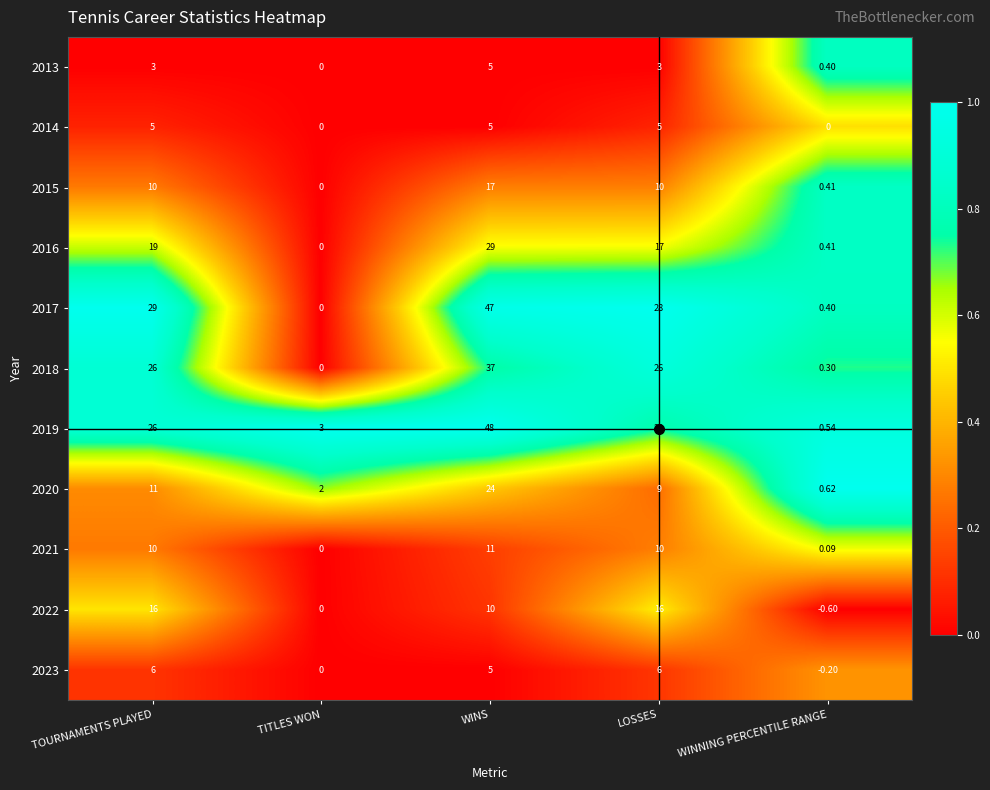

Where does the 2016 series first go above 17?

TOURNAMENTS PLAYED